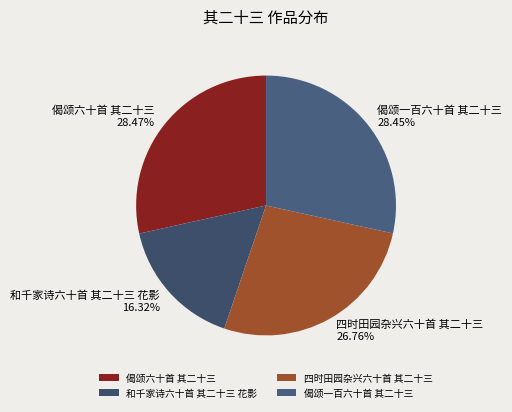

Is the sum of 四时田园杂兴六十首 其二十三 and 和千家诗六十首 其二十三 花影 greater than half?

No